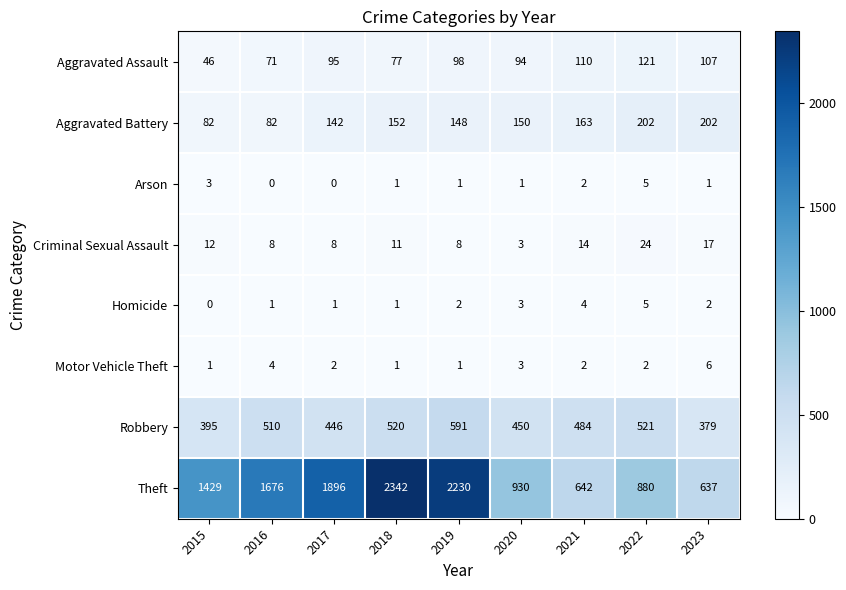

Rank the categories by Theft value from lowest to highest.

2023, 2021, 2022, 2020, 2015, 2016, 2017, 2019, 2018